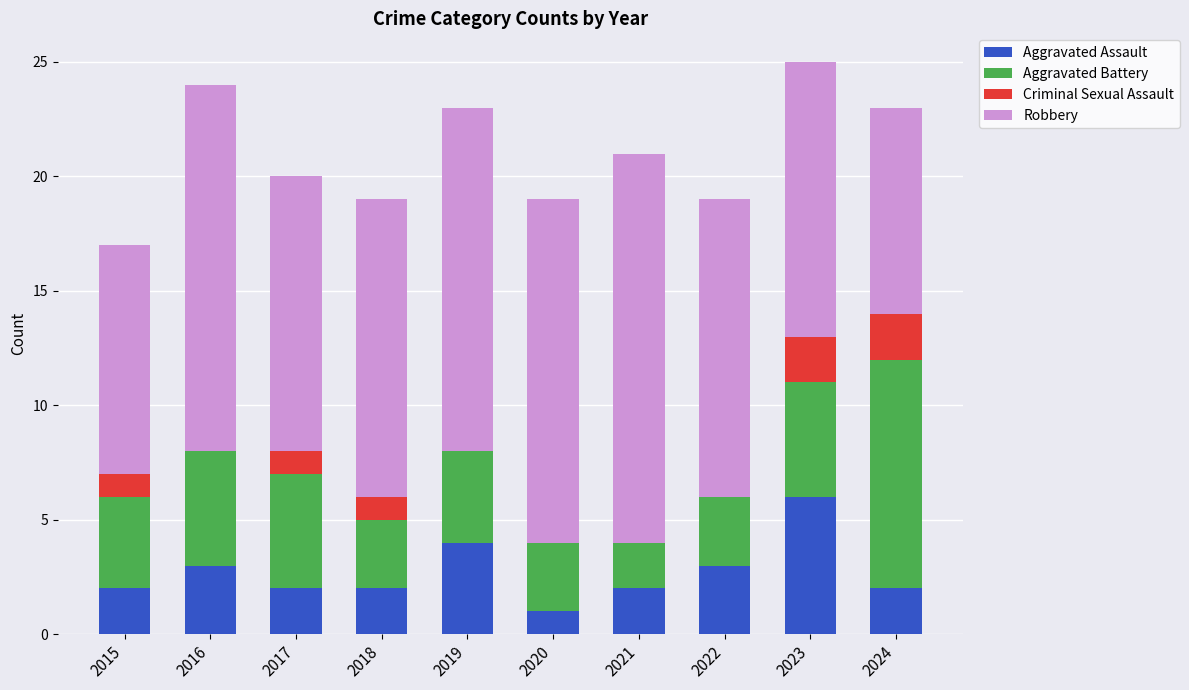

What is the total value across all series at 2018?

19